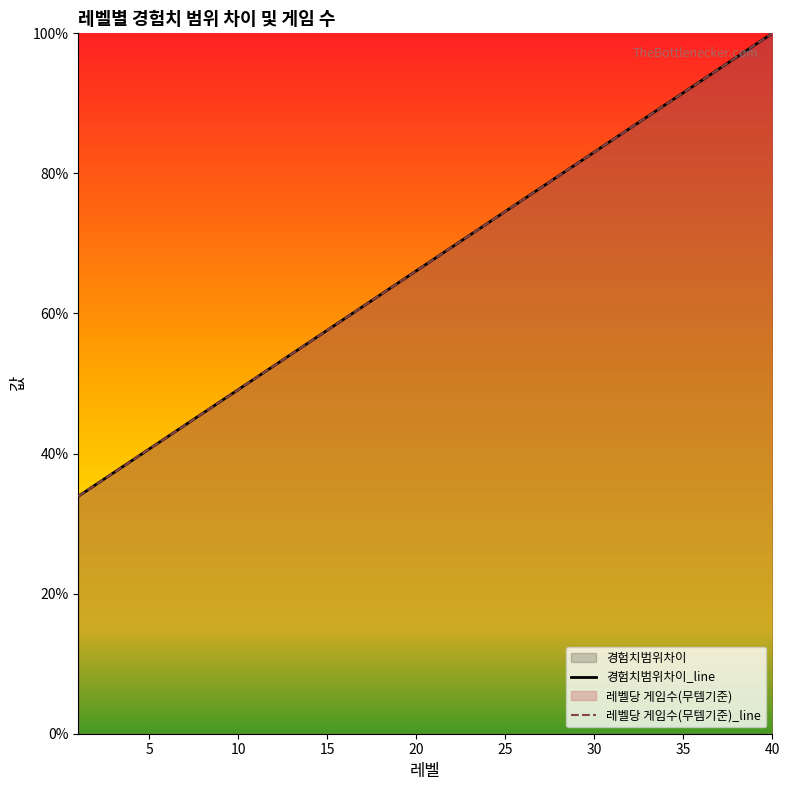

True or false: 경험치범위차이 and 레벨당 게임수(무템기준) cross at least once.

False